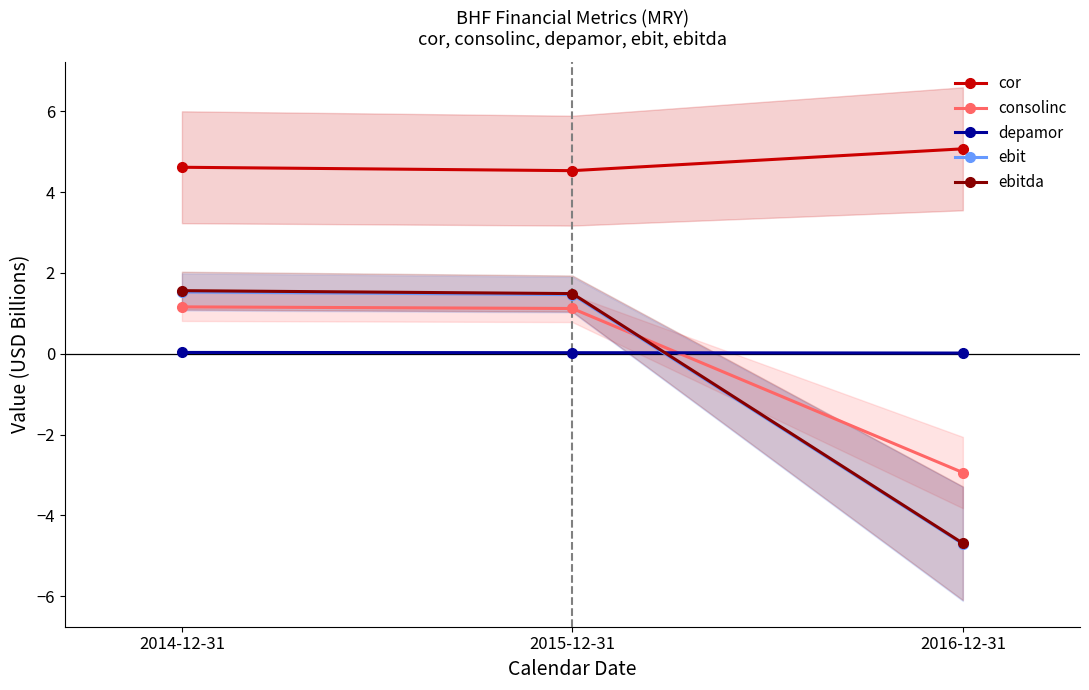

At which category is the sum across all series the highest?

2014-12-31